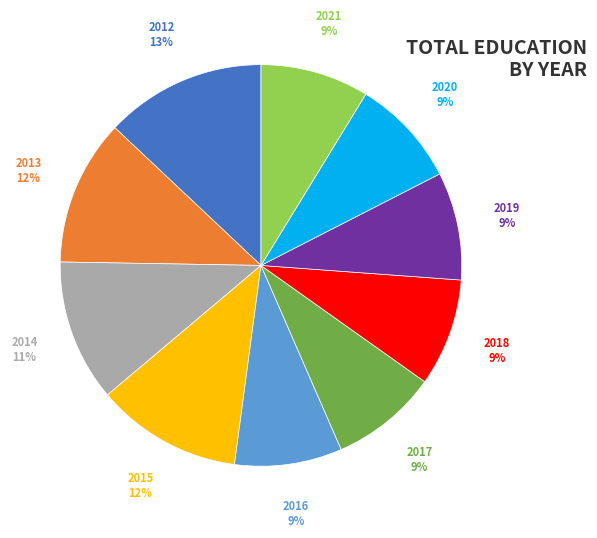

What percentage is the 2018 slice, to the nearest percent?

9%